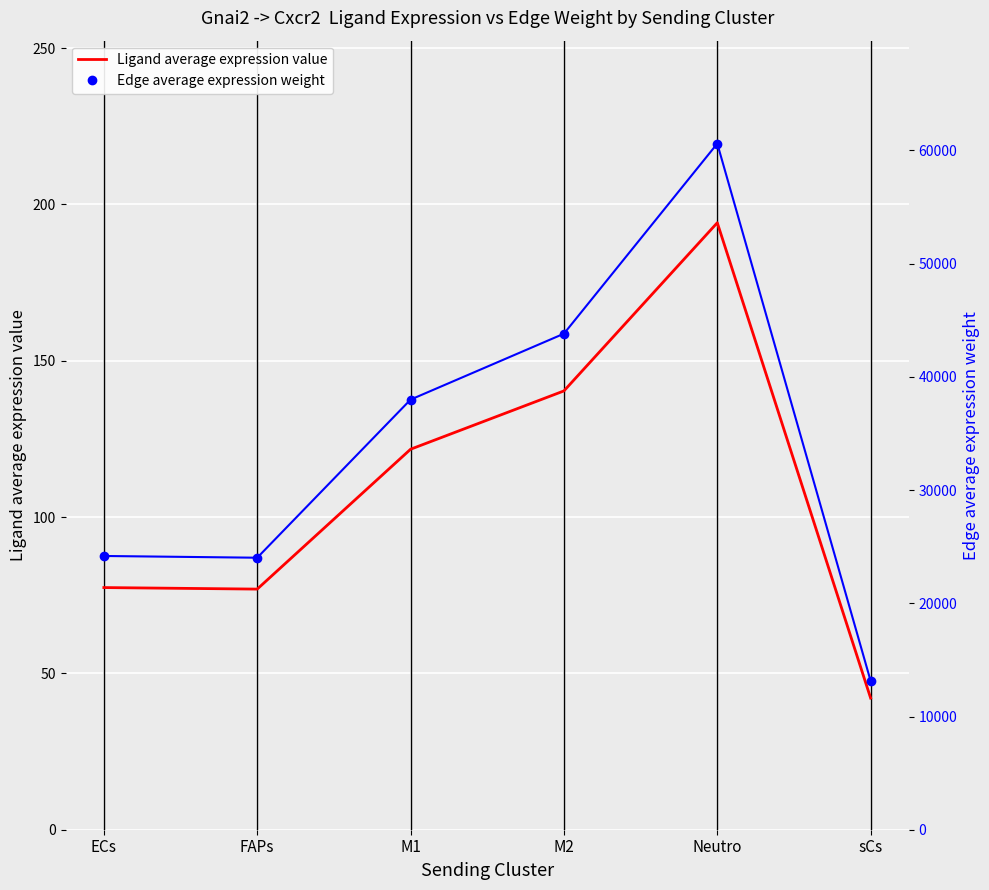

True or false: Edge average expression weight and Ligand average expression value intersect in this chart.

False